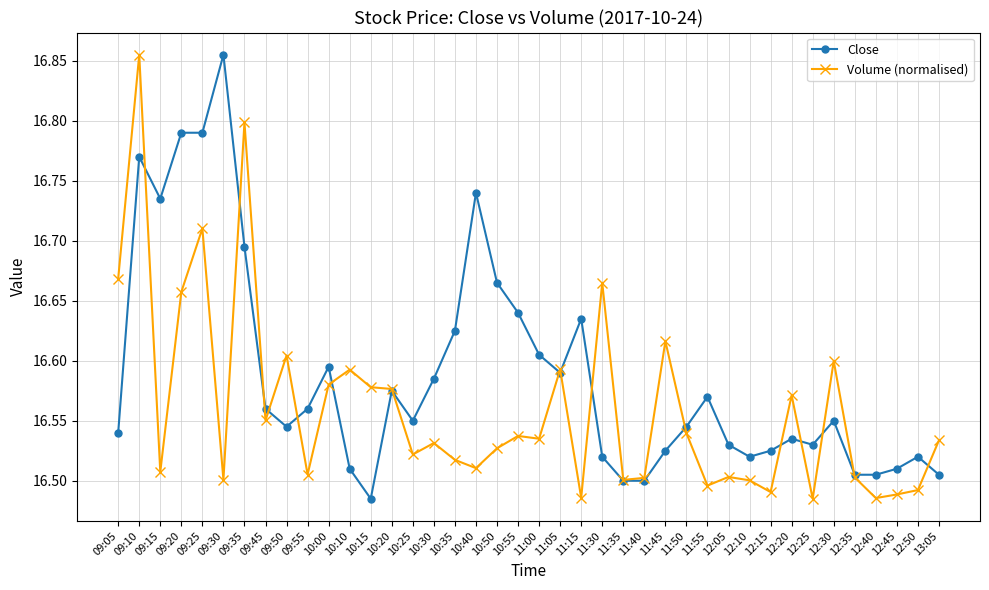

Rank the series at 10:30 from highest to lowest value.

Close, Volume (normalised)